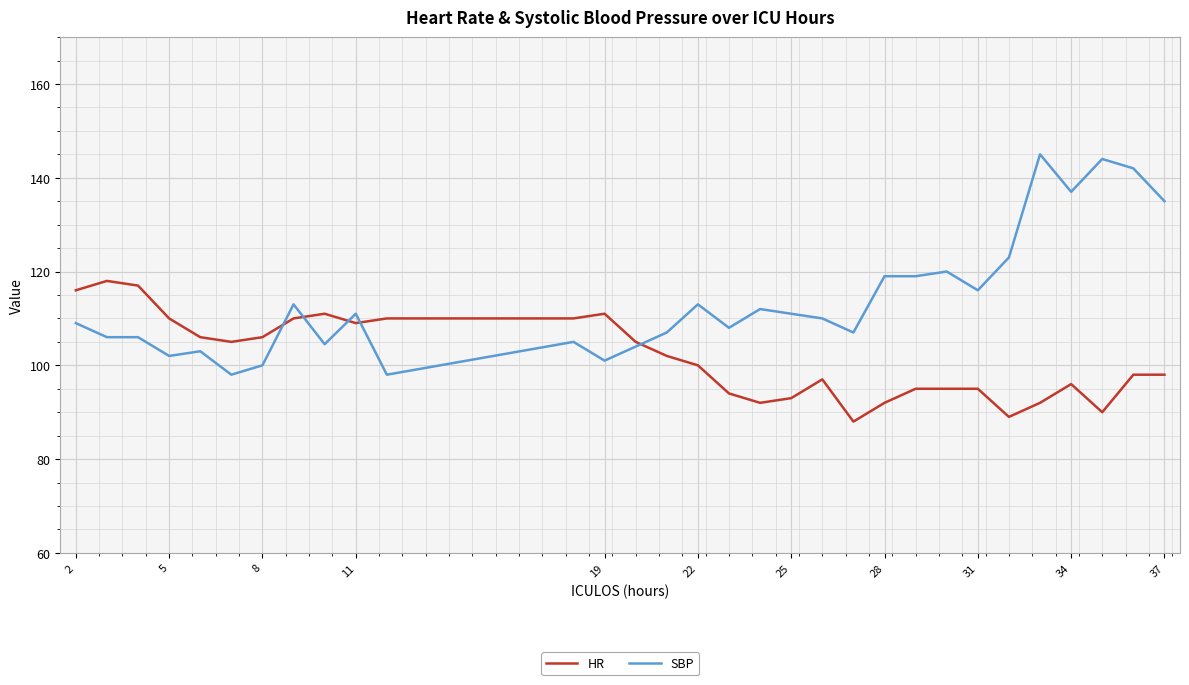

How many lines are shown in the chart?

2